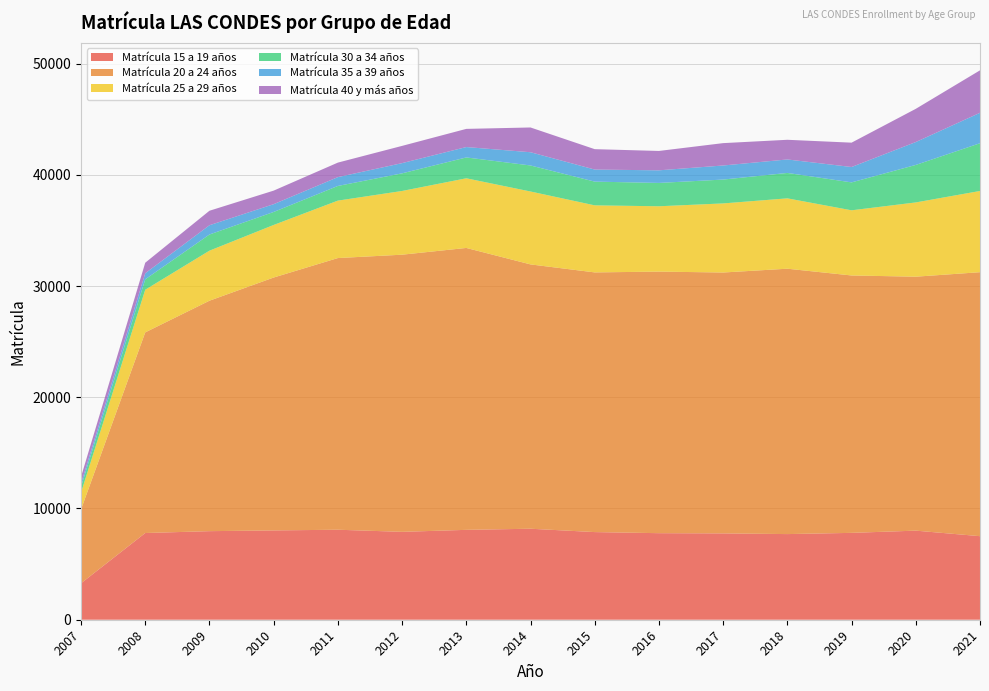

Reading left to right, what are all the values shown in this chart?

Matrícula 15 a 19 años: 2007=3276	2008=7795	2009=7963	2010=8029	2011=8091	2012=7901	2013=8080	2014=8181	2015=7879	2016=7781	2017=7762	2018=7699	2019=7809	2020=8009	2021=7512
Matrícula 20 a 24 años: 2007=6639	2008=18037	2009=20716	2010=22734	2011=24422	2012=24915	2013=25342	2014=23761	2015=23344	2016=23514	2017=23452	2018=23857	2019=23138	2020=22829	2021=23730
Matrícula 25 a 29 años: 2007=1516	2008=3833	2009=4498	2010=4726	2011=5164	2012=5728	2013=6262	2014=6554	2015=6028	2016=5874	2017=6211	2018=6325	2019=5859	2020=6676	2021=7302
Matrícula 30 a 34 años: 2007=519	2008=936	2009=1454	2010=1167	2011=1318	2012=1585	2013=1874	2014=2340	2015=2133	2016=2098	2017=2144	2018=2285	2019=2509	2020=3371	2021=4291
Matrícula 35 a 39 años: 2007=295	2008=544	2009=832	2010=701	2011=794	2012=918	2013=934	2014=1190	2015=1085	2016=1133	2017=1265	2018=1211	2019=1383	2020=2058	2021=2735
Matrícula 40 y más años: 2007=599	2008=948	2009=1303	2010=1218	2011=1305	2012=1550	2013=1633	2014=2226	2015=1833	2016=1742	2017=2011	2018=1768	2019=2189	2020=2985	2021=3819